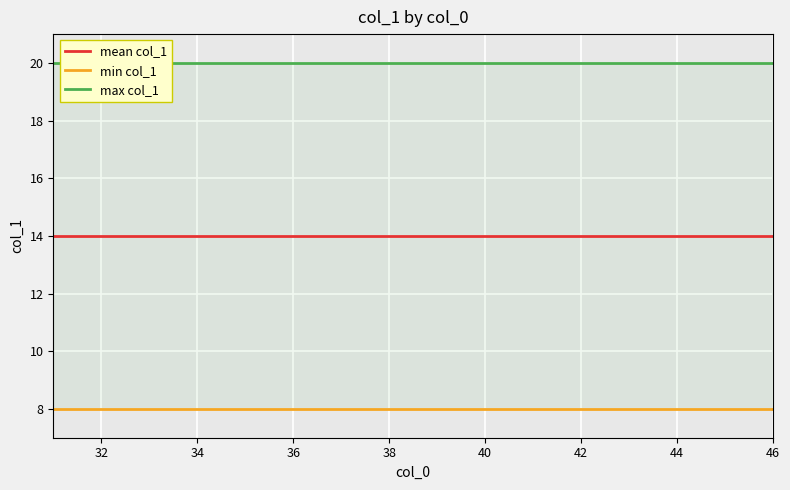

What is the highest value of the min col_1 series?

8